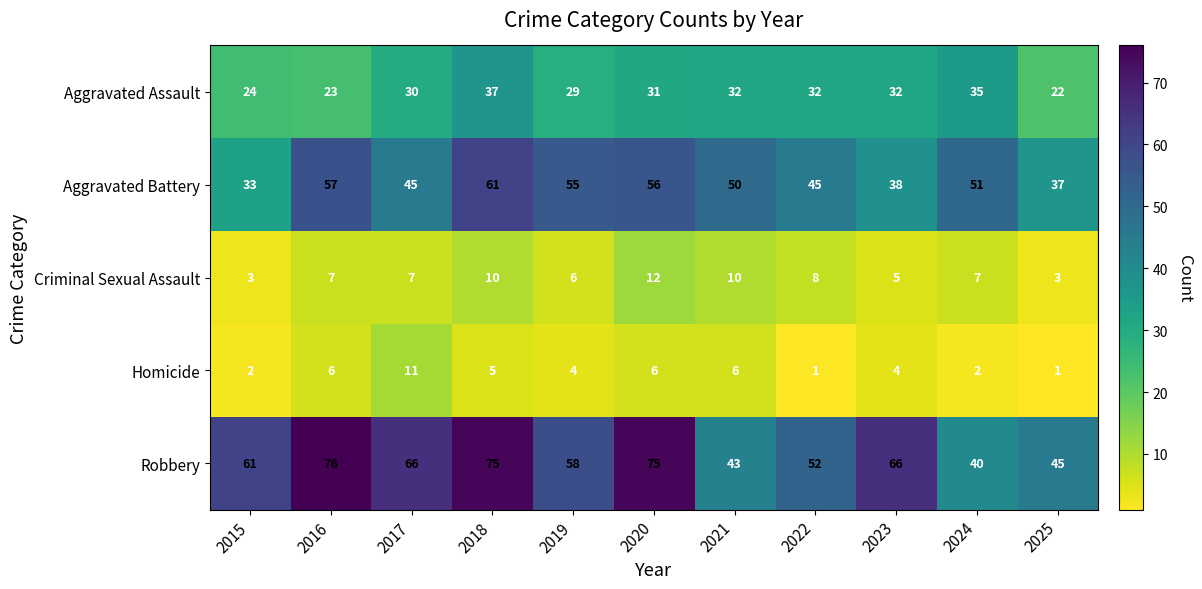

At 2019, list the series in order from largest to smallest.

Robbery, Aggravated Battery, Aggravated Assault, Criminal Sexual Assault, Homicide